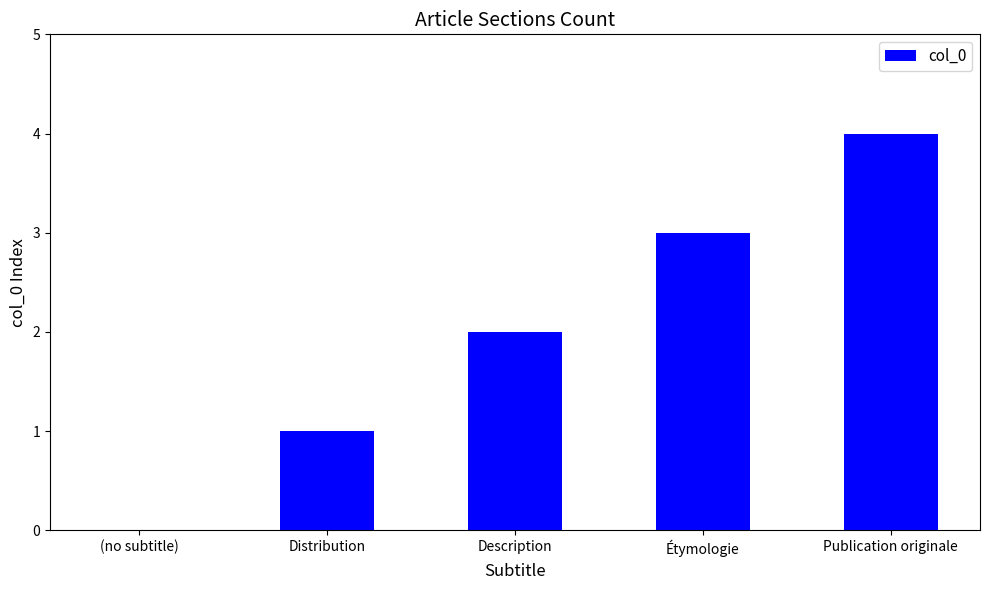

Between Description and Étymologie, which is larger?

Étymologie